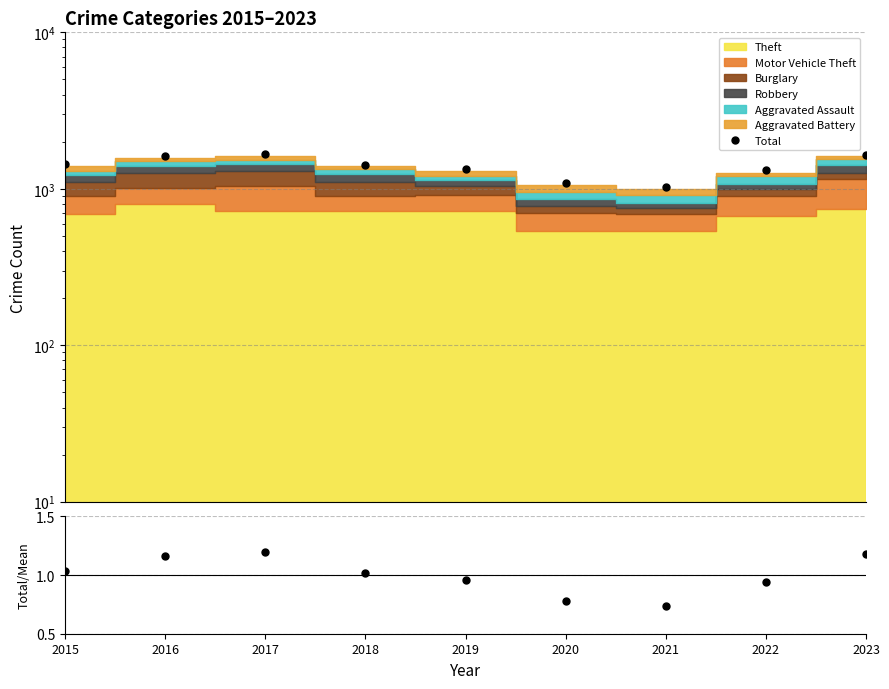

True or false: Total and Total/Mean cross at least once.

False